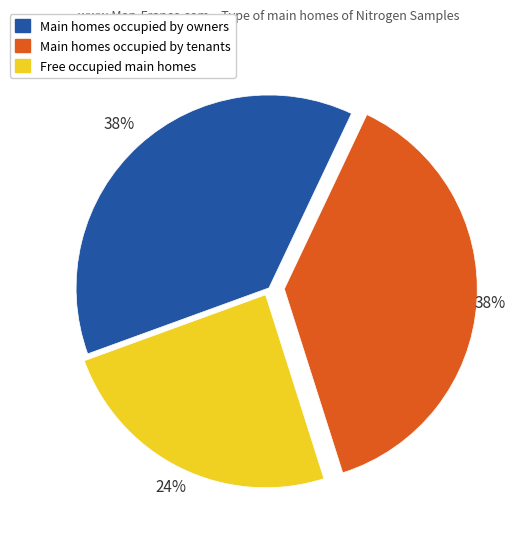

Which slice is the smallest?

Free occupied main homes